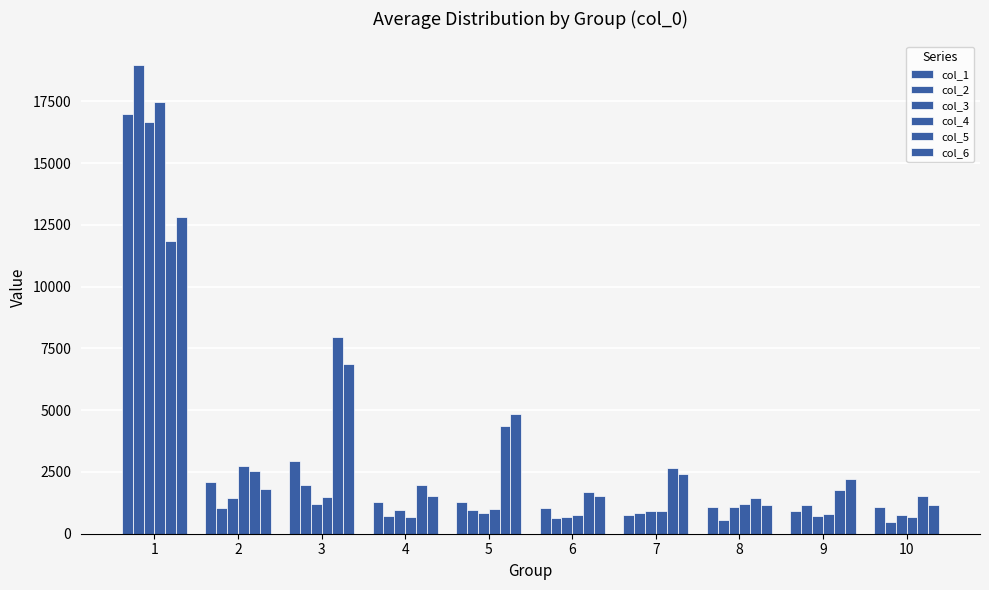

How many bars are there in each group?

6